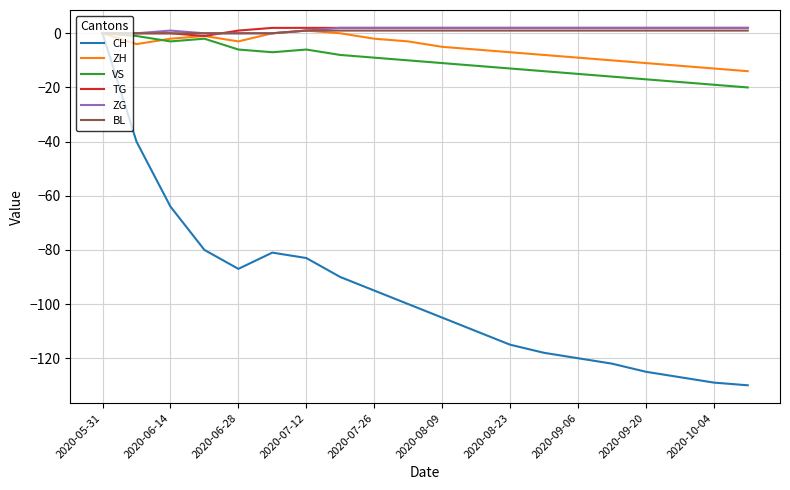

Which series has the largest range (max minus min)?

CH